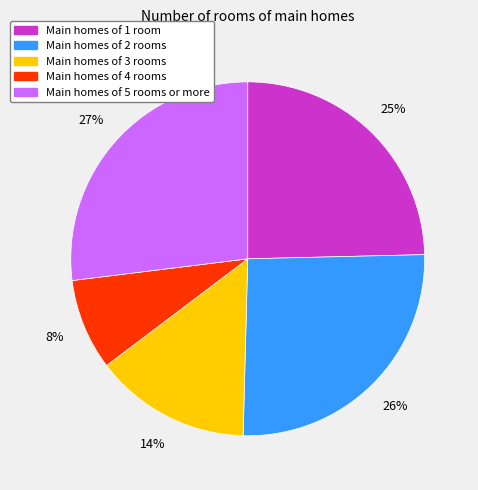

Is there a majority slice in this chart?

No